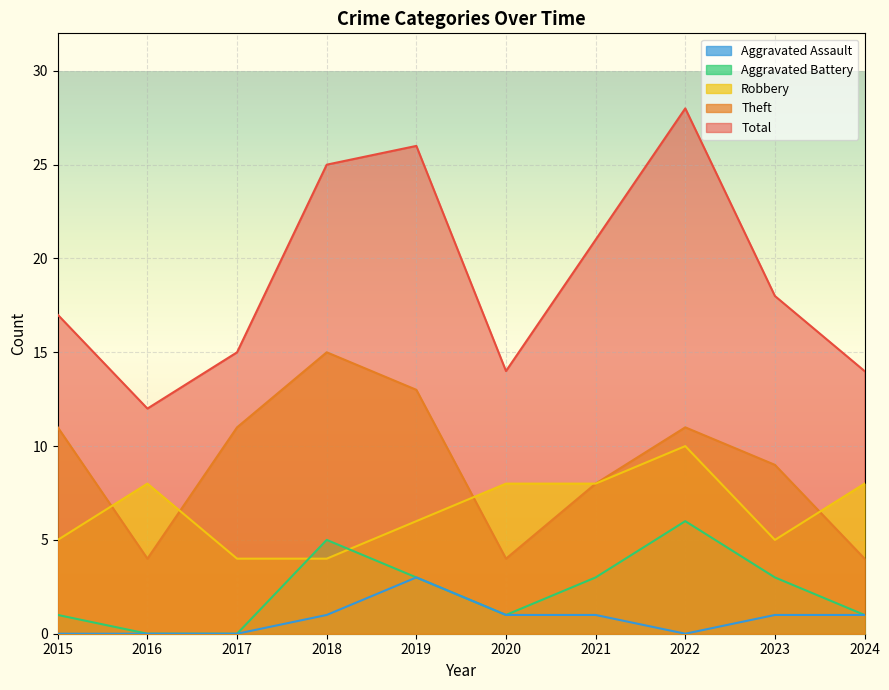

Which series has the widest spread of values?

Total